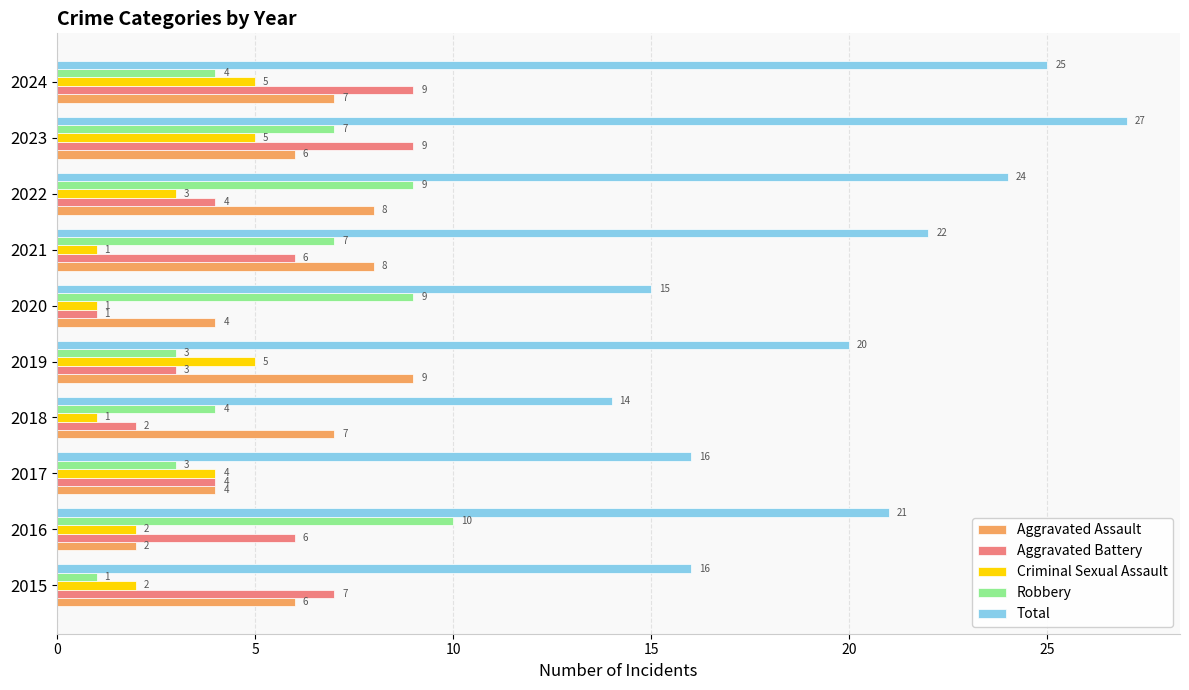

How many Criminal Sexual Assault values are between 1 and 5?

10